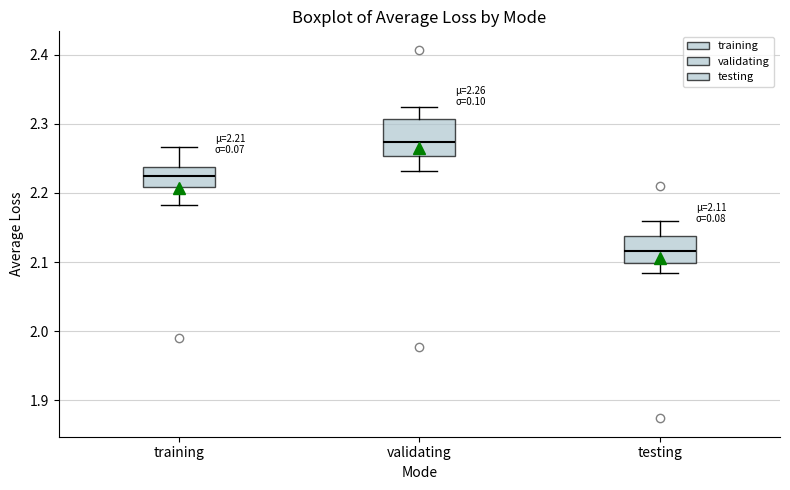

Which box is the tallest, from its lower edge to its upper edge?

validating